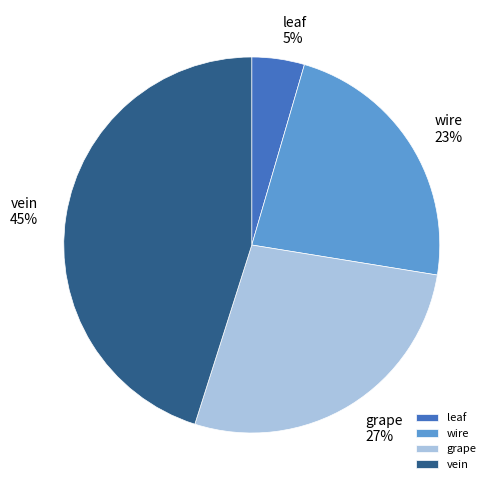

Which slice is the largest?

vein